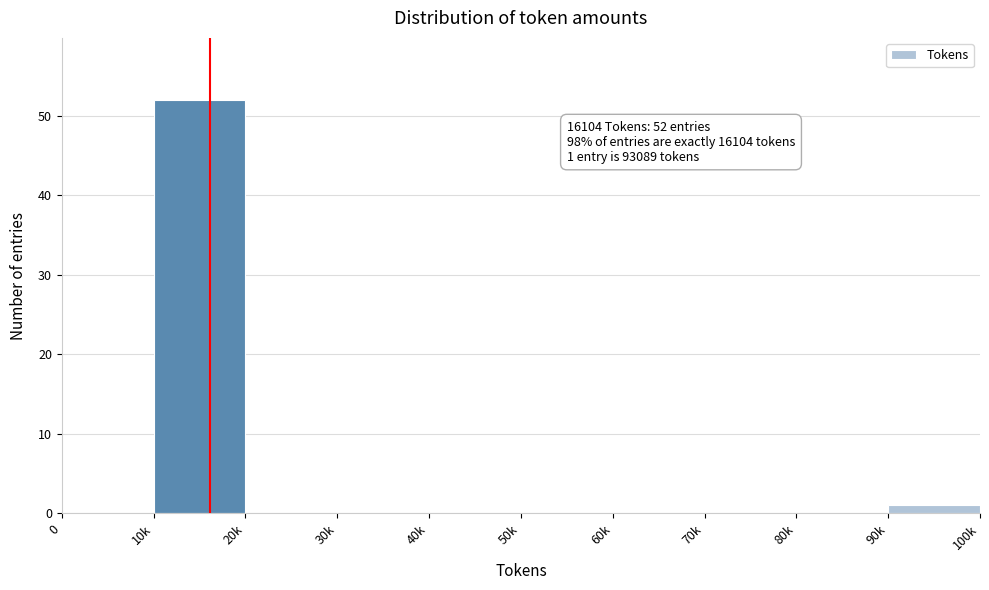

Reading left to right, list all the values displayed in this chart.

0=0	10k=52	20k=0	30k=0	40k=0	50k=0	60k=0	70k=0	80k=0	90k=1